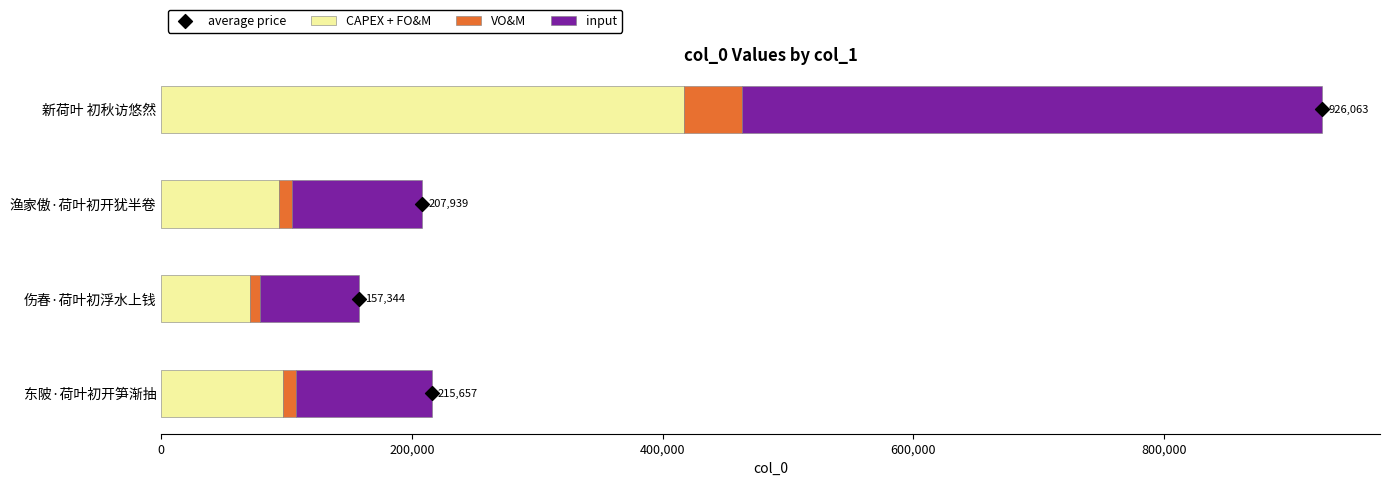

Which category has the lowest value in the CAPEX + FO&M series?

伤春·荷叶初浮水上钱